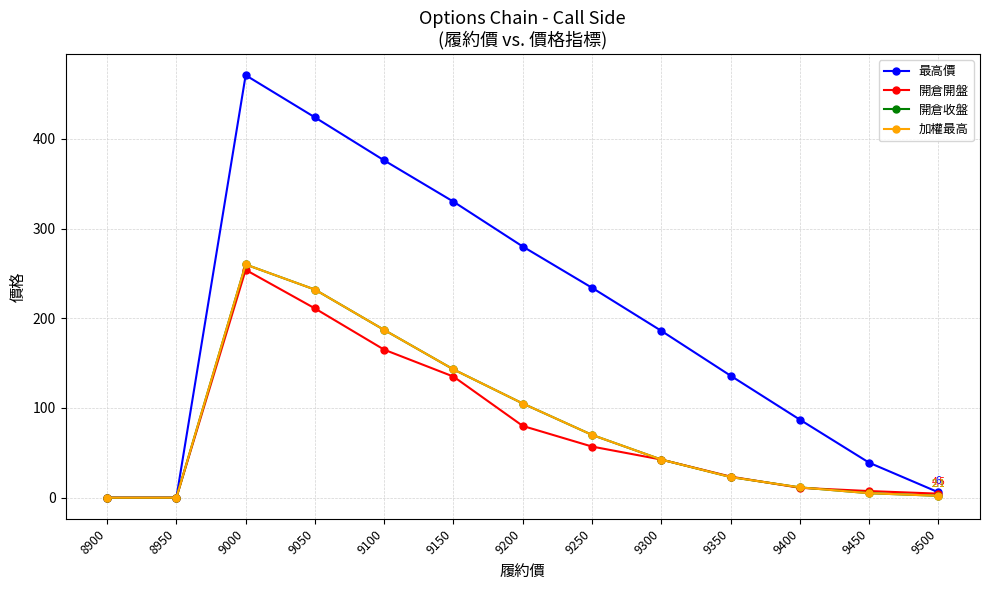

Which has a higher value, 9200 or 9050?

9050